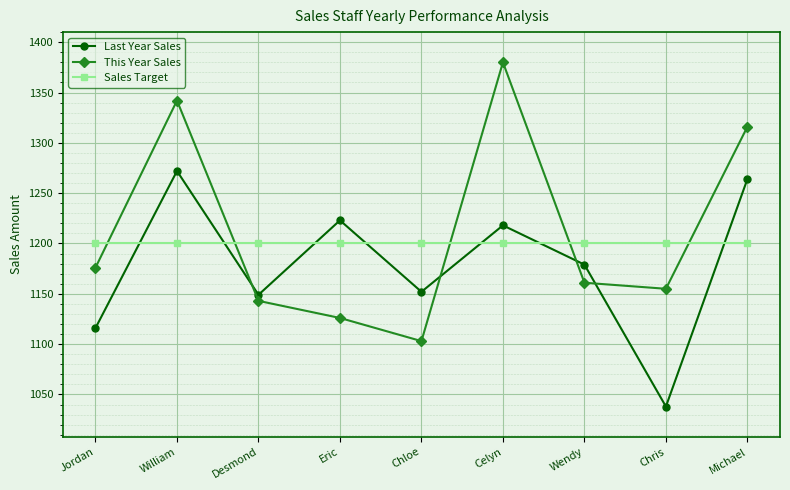

What is the minimum value for This Year Sales?

1103